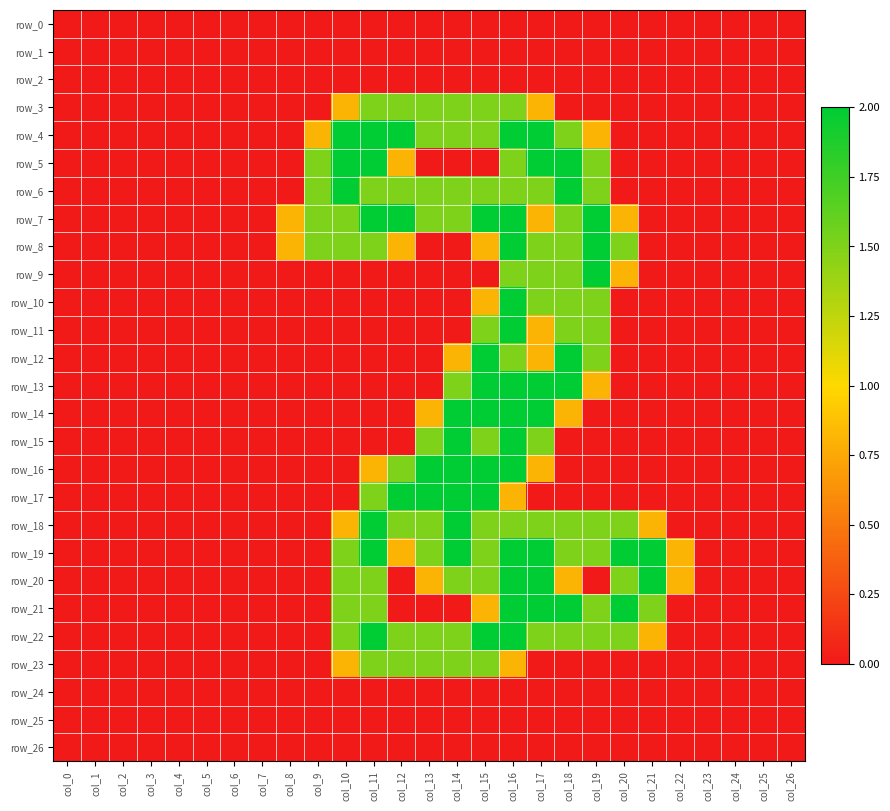

Is it true that row_14 equals 2.0 at col_17?

True